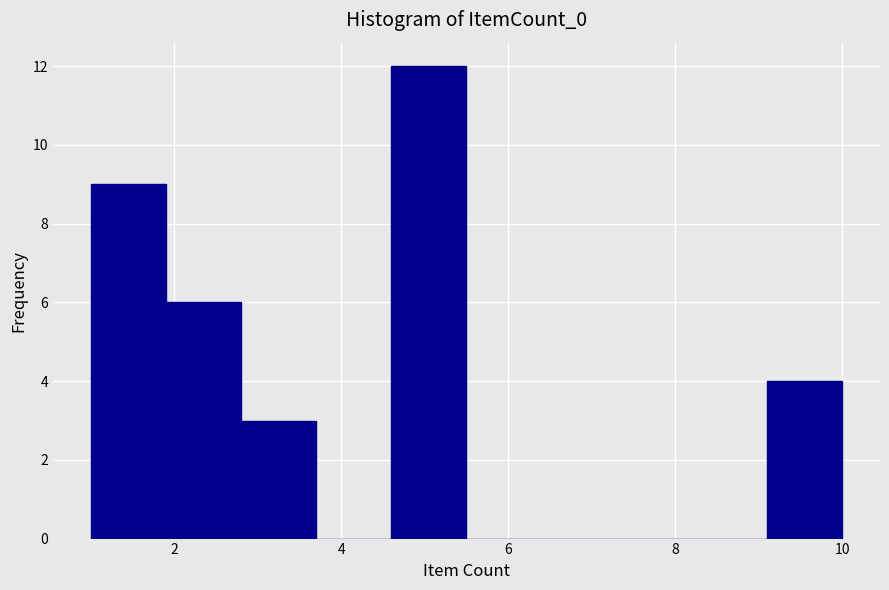

Reading left to right, transcribe this chart: for each bar, give the range it covers on the x-axis and its height. Neither the bar edges nor the heights are printed on the chart, so give them approximately, as read against the axes.

1.0 to 1.9: 9
1.9 to 2.8: 6
2.8 to 3.7: 3
3.7 to 4.6: 0
4.6 to 5.5: 12
5.5 to 6.4: 0
6.4 to 7.3: 0
7.3 to 8.2: 0
8.2 to 9.1: 0
9.1 to 10.0: 4